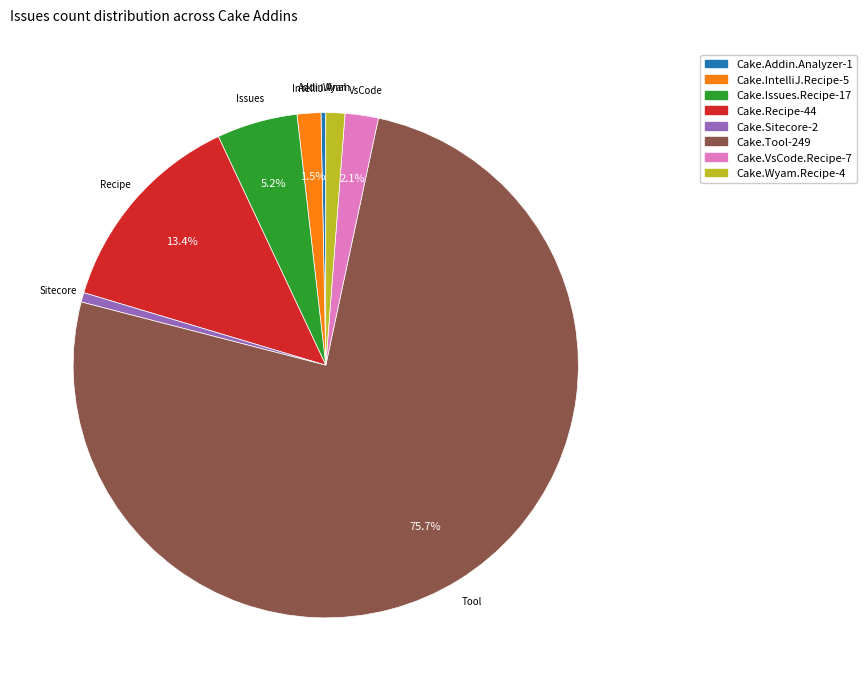

Is there any slice that represents more than half of the pie?

Yes